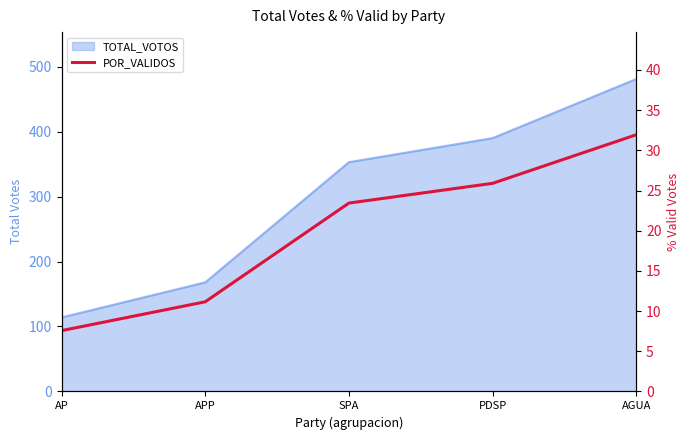

List the labels in order of value, smallest first.

AP, APP, SPA, PDSP, AGUA